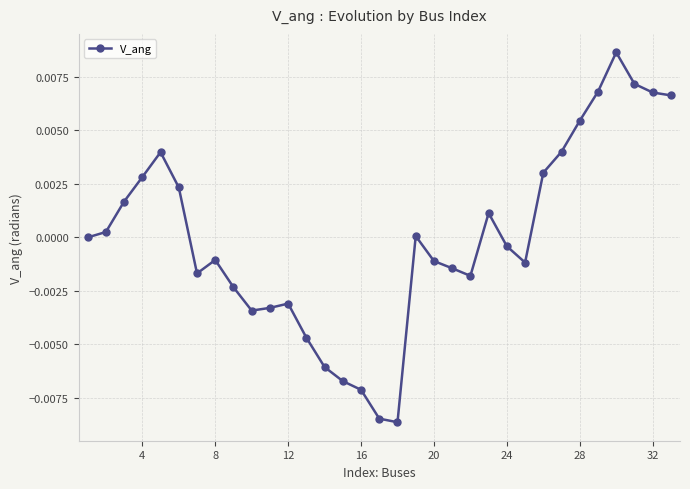

True or false: the data has more than 2 interior local peaks.

True